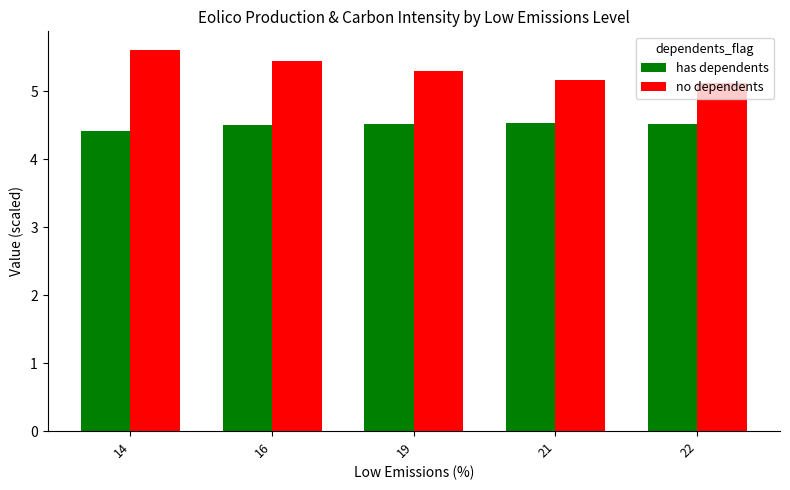

How many data points does each series have?

5